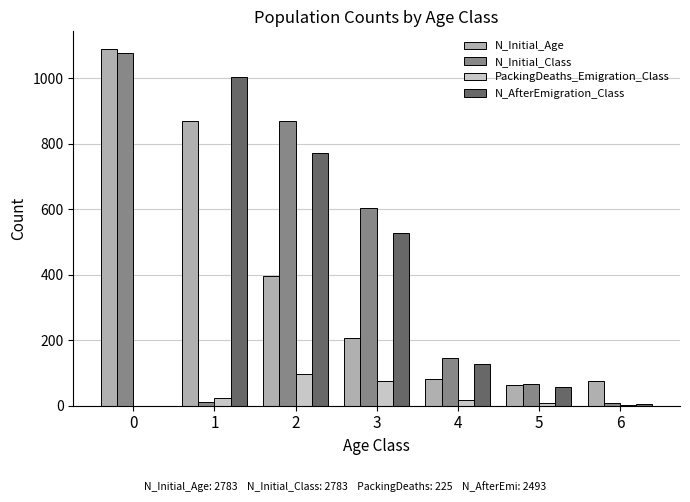

What are all the series names shown in the legend?

N_Initial_Age, N_Initial_Class, PackingDeaths_Emigration_Class, N_AfterEmigration_Class